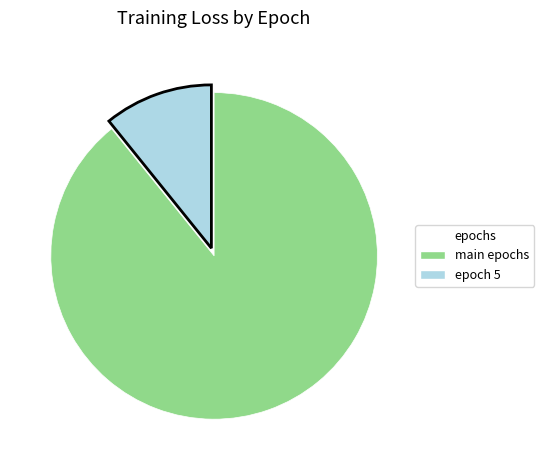

Is there a majority slice in this chart?

Yes